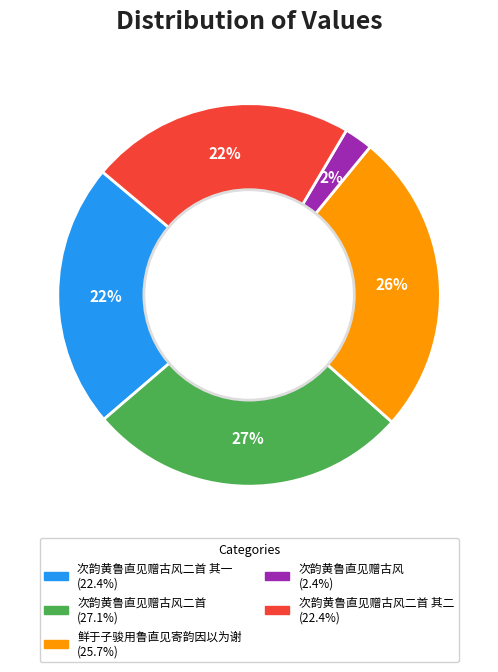

To the nearest percent, what is the difference between the largest and smallest slice percentages?

25%